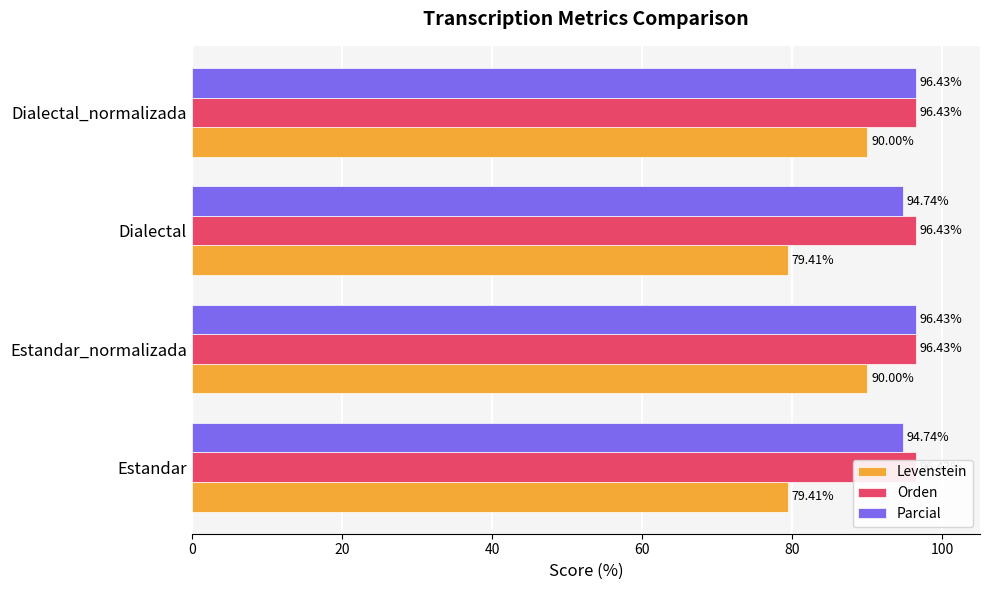

What is the greatest value displayed?

96.4